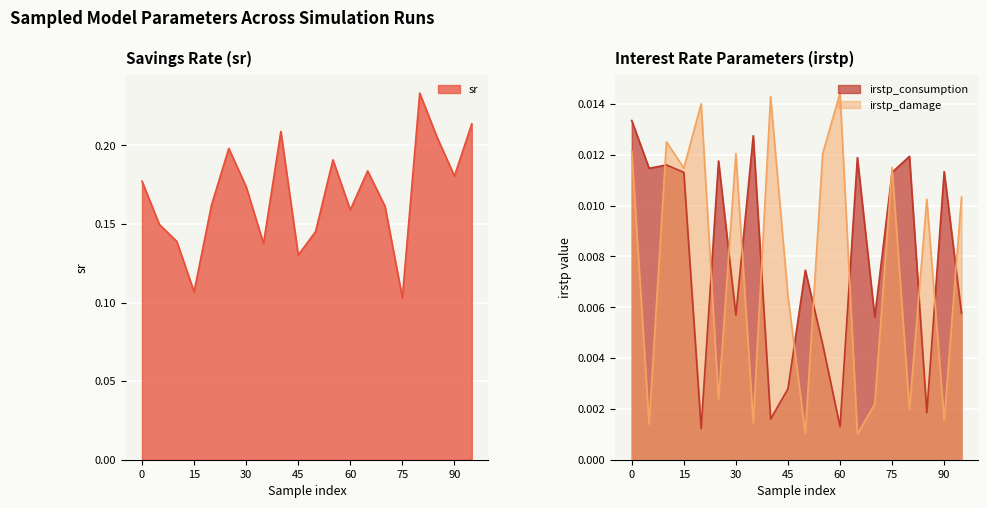

Which has a higher value, 20 or 90?

90